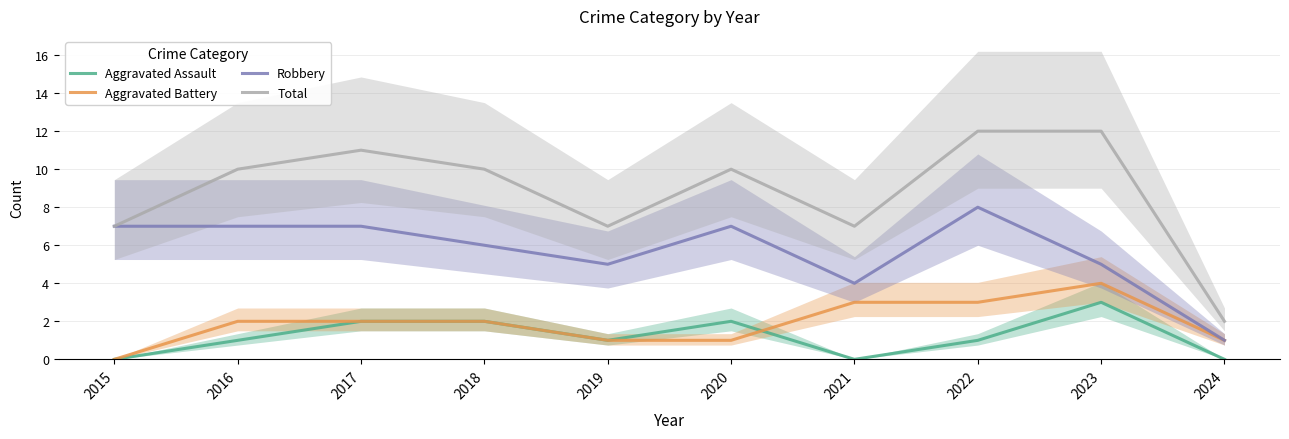

How many Aggravated Assault values are between 0 and 2?

9